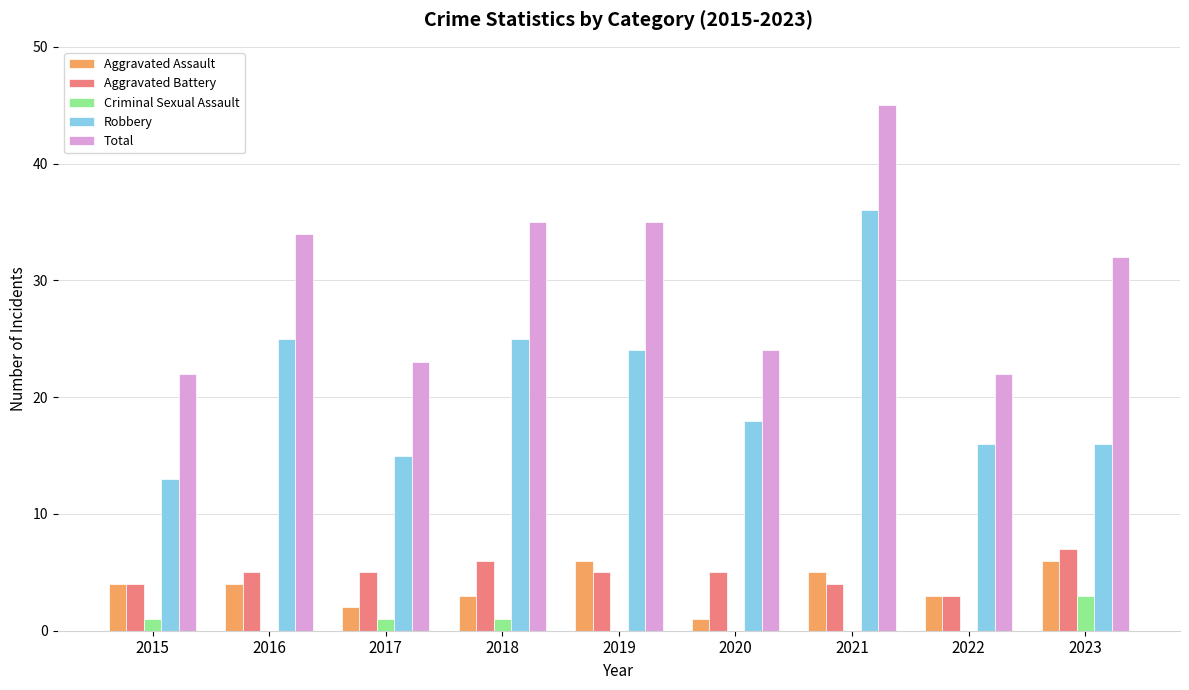

Is the value of Aggravated Battery at 2016 greater than the value of Aggravated Assault at 2017?

Yes